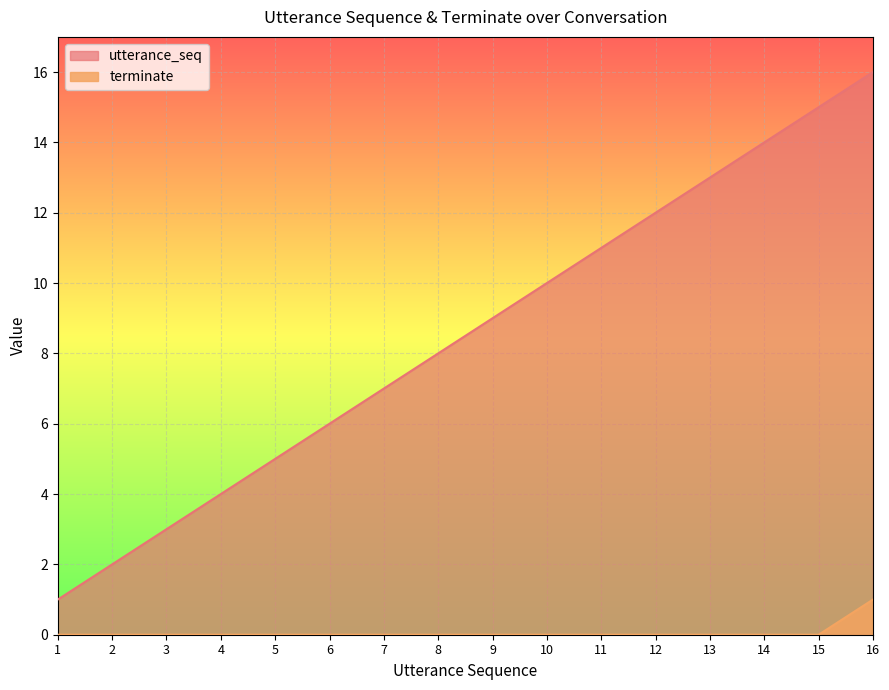

Which series has the widest spread of values?

utterance_seq